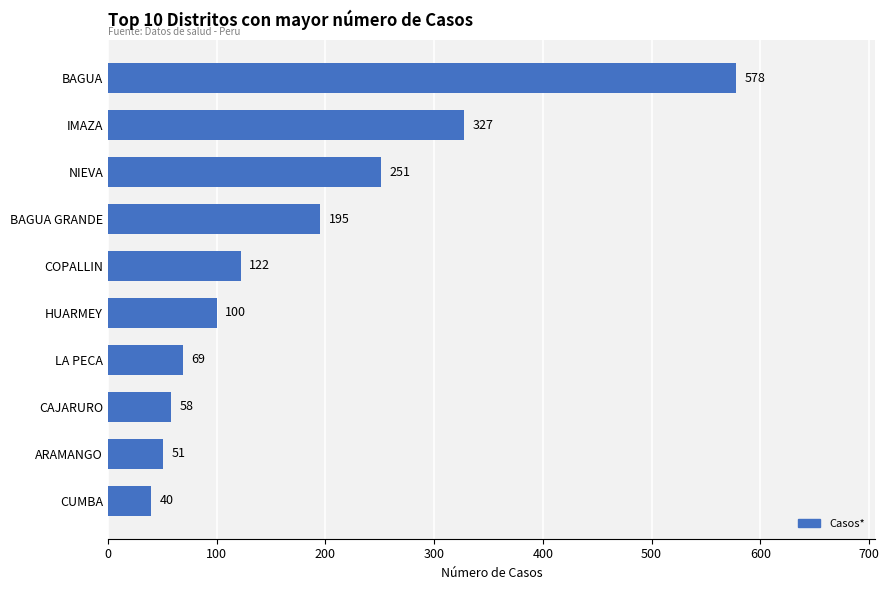

How many series are shown in this chart?

1